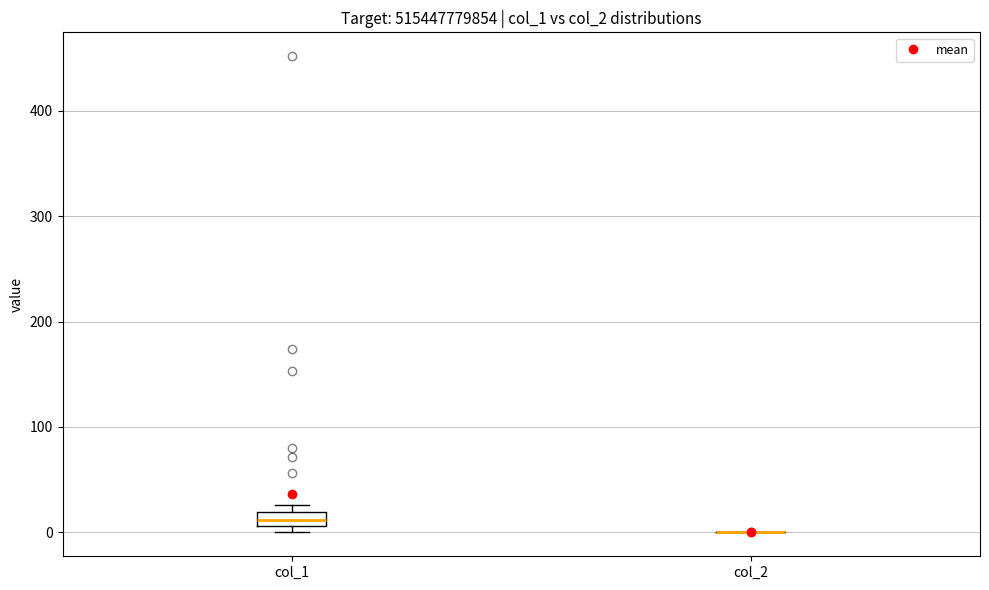

Which box is the tallest, from its lower edge to its upper edge?

col_1